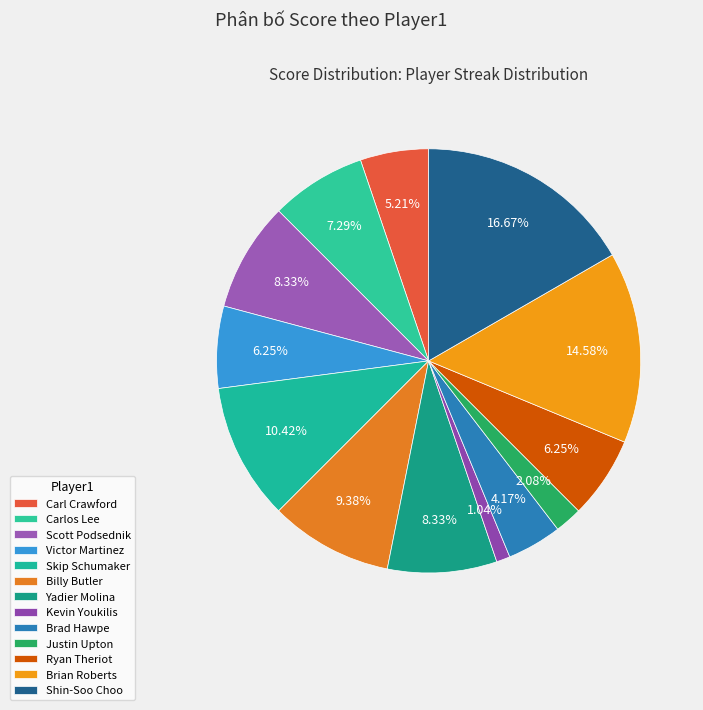

Is Billy Butler the majority of the pie?

No